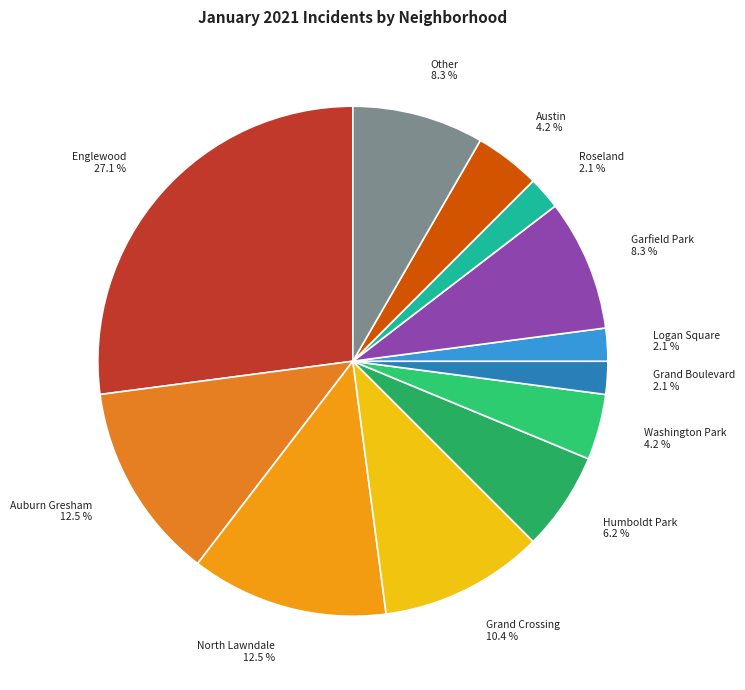

Between Roseland and Humboldt Park, which is larger?

Humboldt Park